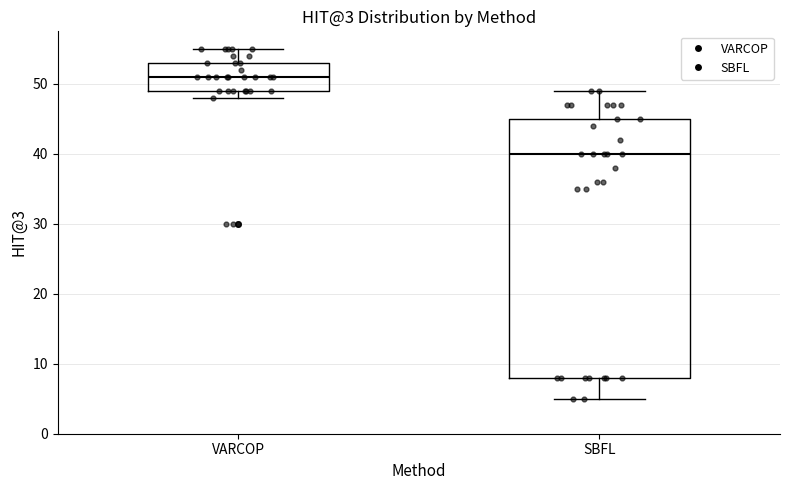

Comparing the boxes themselves (not the whiskers), which one is the tallest?

SBFL